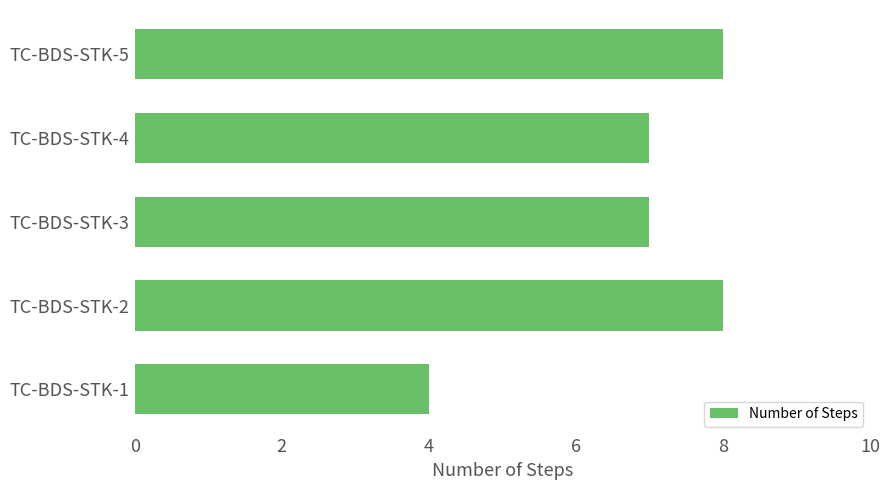

What is the smallest value displayed?

4